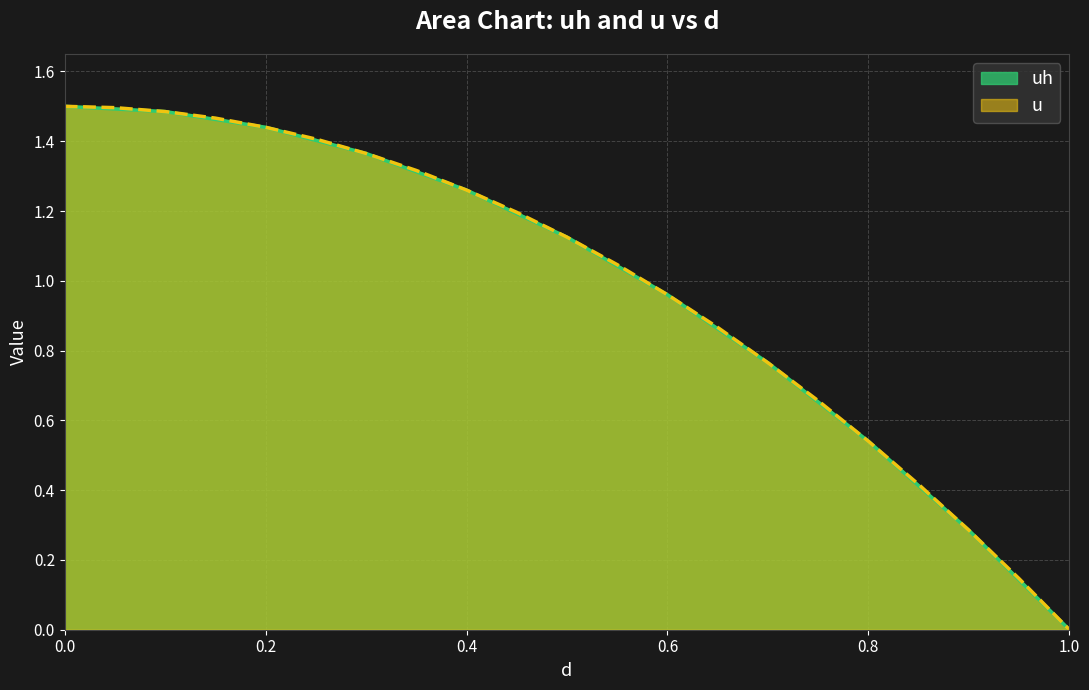

How many values in uh are above zero?

20